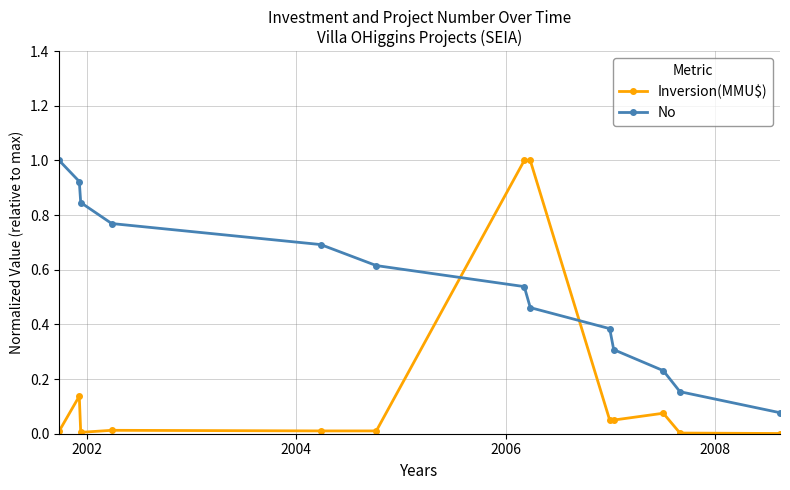

What is the maximum value shown in the chart?

1.0